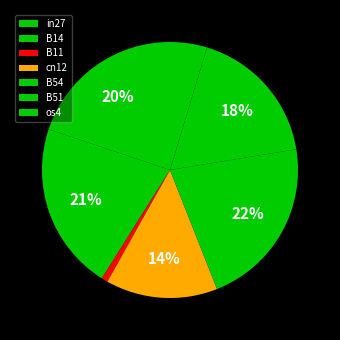

What is the change in value from B51 to os4?

-0.3